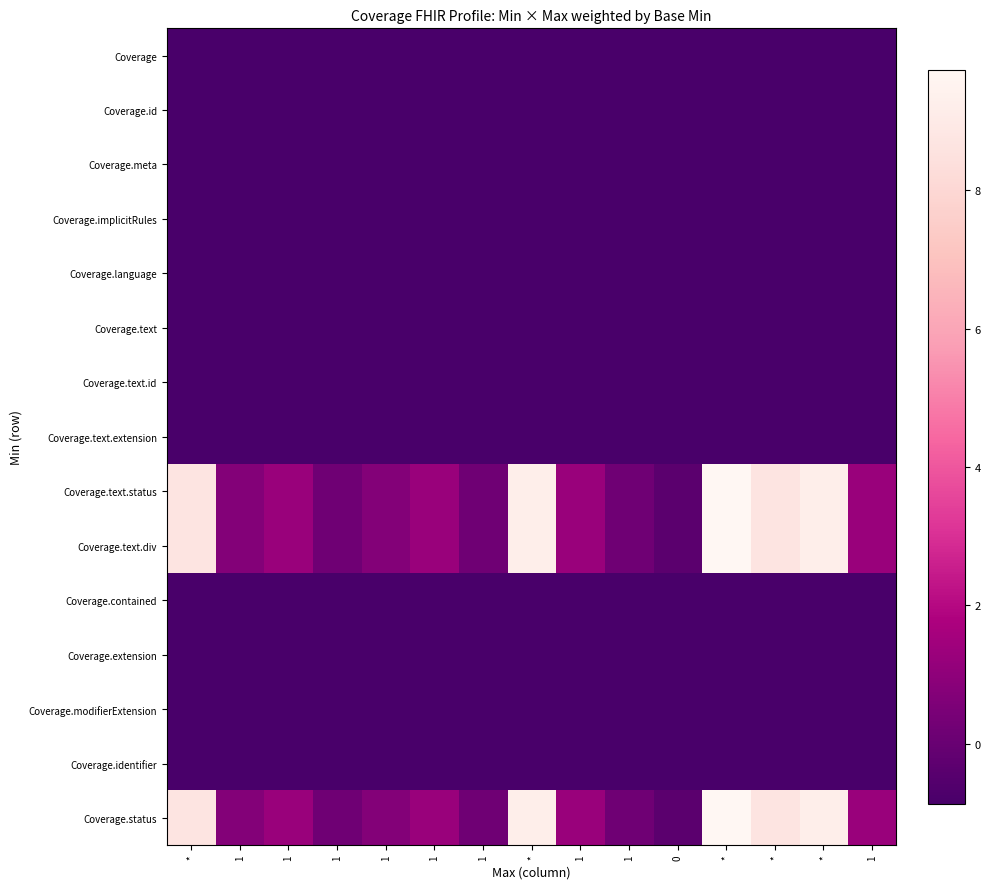

Reading right to left, what are all the values shown in this chart?

Coverage: 1=-0.9	*=-0.9	*=-0.9	*=-0.9	0=-0.9	1=-0.9	1=-0.9	*=-0.9	1=-0.9	1=-0.9	1=-0.9	1=-0.9	1=-0.9	1=-0.9	*=-0.9
Coverage.id: 1=-0.9	*=-0.9	*=-0.9	*=-0.9	0=-0.9	1=-0.9	1=-0.9	*=-0.9	1=-0.9	1=-0.9	1=-0.9	1=-0.9	1=-0.9	1=-0.9	*=-0.9
Coverage.meta: 1=-0.9	*=-0.9	*=-0.9	*=-0.9	0=-0.9	1=-0.9	1=-0.9	*=-0.9	1=-0.9	1=-0.9	1=-0.9	1=-0.9	1=-0.9	1=-0.9	*=-0.9
Coverage.implicitRules: 1=-0.9	*=-0.9	*=-0.9	*=-0.9	0=-0.9	1=-0.9	1=-0.9	*=-0.9	1=-0.9	1=-0.9	1=-0.9	1=-0.9	1=-0.9	1=-0.9	*=-0.9
Coverage.language: 1=-0.9	*=-0.9	*=-0.9	*=-0.9	0=-0.9	1=-0.9	1=-0.9	*=-0.9	1=-0.9	1=-0.9	1=-0.9	1=-0.9	1=-0.9	1=-0.9	*=-0.9
Coverage.text: 1=-0.9	*=-0.9	*=-0.9	*=-0.9	0=-0.9	1=-0.9	1=-0.9	*=-0.9	1=-0.9	1=-0.9	1=-0.9	1=-0.9	1=-0.9	1=-0.9	*=-0.9
Coverage.text.id: 1=-0.9	*=-0.9	*=-0.9	*=-0.9	0=-0.9	1=-0.9	1=-0.9	*=-0.9	1=-0.9	1=-0.9	1=-0.9	1=-0.9	1=-0.9	1=-0.9	*=-0.9
Coverage.text.extension: 1=-0.9	*=-0.9	*=-0.9	*=-0.9	0=-0.9	1=-0.9	1=-0.9	*=-0.9	1=-0.9	1=-0.9	1=-0.9	1=-0.9	1=-0.9	1=-0.9	*=-0.9
Coverage.text.status: 1=1.3	*=9.2	*=8.7	*=9.7	0=-0.3	1=0.2	1=1.3	*=9.2	1=0.2	1=1.3	1=0.7	1=0.2	1=1.3	1=0.7	*=8.7
Coverage.text.div: 1=1.3	*=9.2	*=8.7	*=9.7	0=-0.3	1=0.2	1=1.3	*=9.2	1=0.2	1=1.3	1=0.7	1=0.2	1=1.3	1=0.7	*=8.7
Coverage.contained: 1=-0.9	*=-0.9	*=-0.9	*=-0.9	0=-0.9	1=-0.9	1=-0.9	*=-0.9	1=-0.9	1=-0.9	1=-0.9	1=-0.9	1=-0.9	1=-0.9	*=-0.9
Coverage.extension: 1=-0.9	*=-0.9	*=-0.9	*=-0.9	0=-0.9	1=-0.9	1=-0.9	*=-0.9	1=-0.9	1=-0.9	1=-0.9	1=-0.9	1=-0.9	1=-0.9	*=-0.9
Coverage.modifierExtension: 1=-0.9	*=-0.9	*=-0.9	*=-0.9	0=-0.9	1=-0.9	1=-0.9	*=-0.9	1=-0.9	1=-0.9	1=-0.9	1=-0.9	1=-0.9	1=-0.9	*=-0.9
Coverage.identifier: 1=-0.9	*=-0.9	*=-0.9	*=-0.9	0=-0.9	1=-0.9	1=-0.9	*=-0.9	1=-0.9	1=-0.9	1=-0.9	1=-0.9	1=-0.9	1=-0.9	*=-0.9
Coverage.status: 1=1.3	*=9.2	*=8.7	*=9.7	0=-0.3	1=0.2	1=1.3	*=9.2	1=0.2	1=1.3	1=0.7	1=0.2	1=1.3	1=0.7	*=8.7